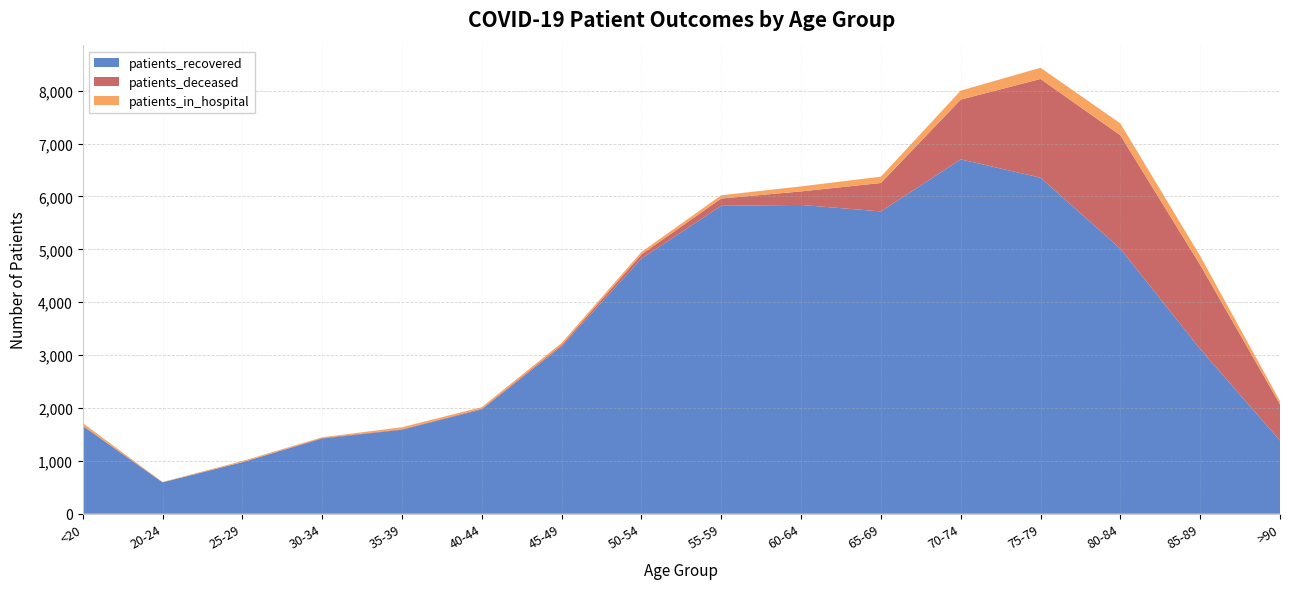

Reading right to left, extract all data points from this chart.

patients_recovered: >90=1385	85-89=3115	80-84=5013	75-79=6356	70-74=6702	65-69=5718	60-64=5840	55-59=5824	50-54=4826	45-49=3164	40-44=1973	35-39=1589	30-34=1422	25-29=974	20-24=593	<20=1660
patients_deceased: >90=684	85-89=1592	80-84=2144	75-79=1867	70-74=1131	65-69=537	60-64=256	55-59=138	50-54=78	45-49=28	40-44=14	35-39=10	30-34=11	25-29=2	20-24=3	<20=9
patients_in_hospital: >90=60	85-89=168	80-84=225	75-79=212	70-74=169	65-69=120	60-64=95	55-59=62	50-54=47	45-49=38	40-44=29	35-39=37	30-34=13	25-29=21	20-24=5	<20=47